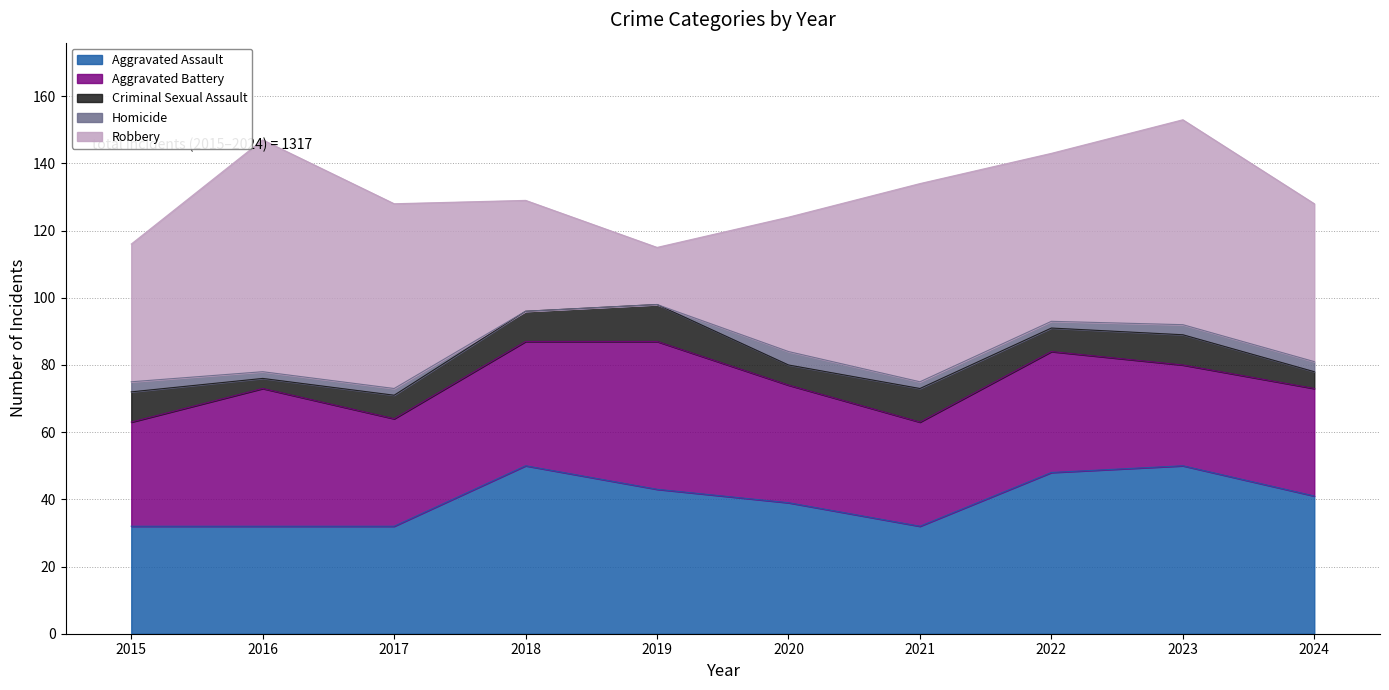

The Criminal Sexual Assault series shows 6 at 2021. True or false?

False